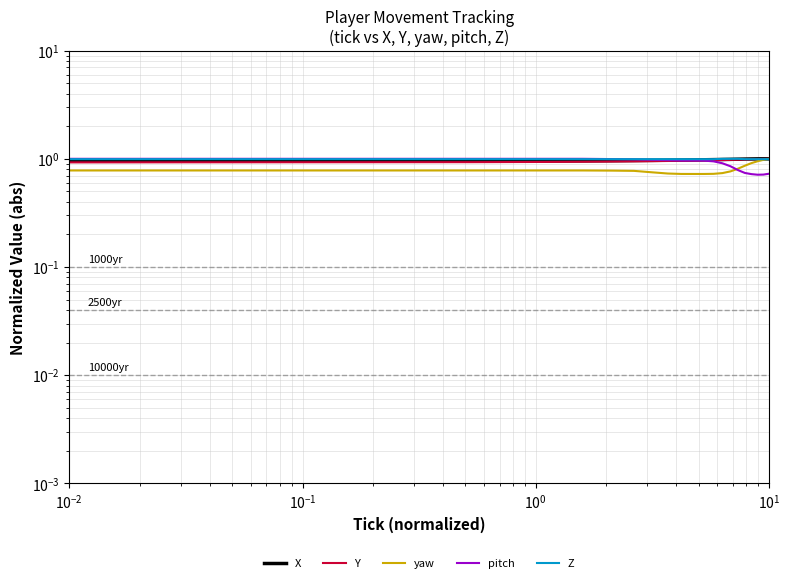

Is the value of Z at 19 greater than the value of X at 8?

Yes